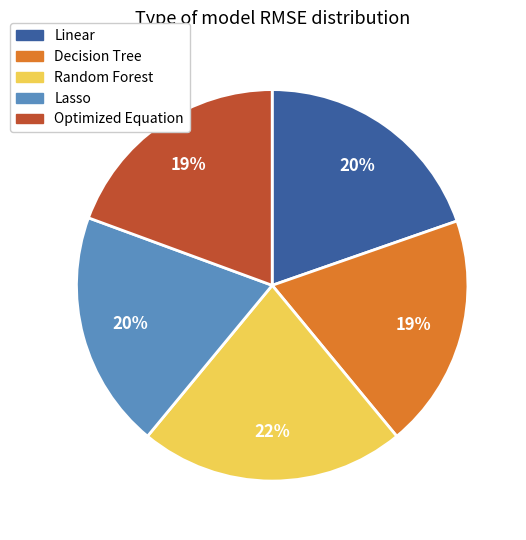

Between Decision Tree and Random Forest, which is larger?

Random Forest